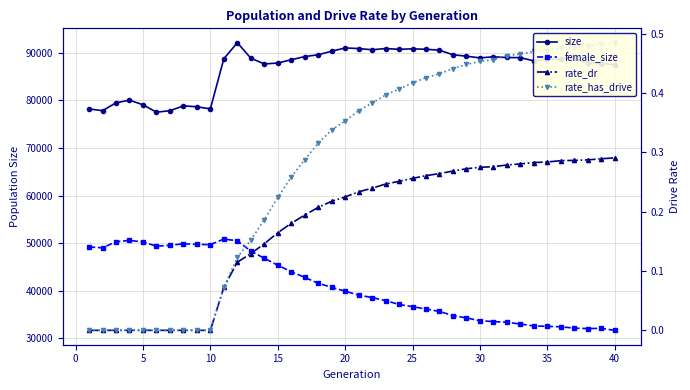

What is the average value of the size series?

86674.4